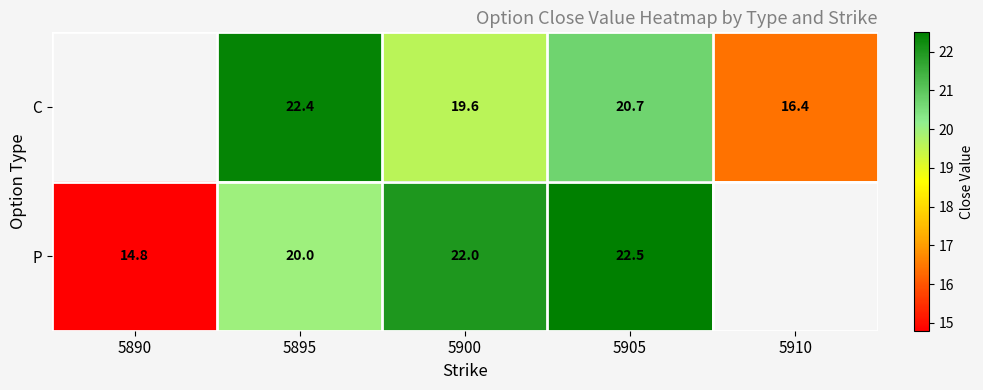

The value of C at 5895 is 13.8. True or false?

False